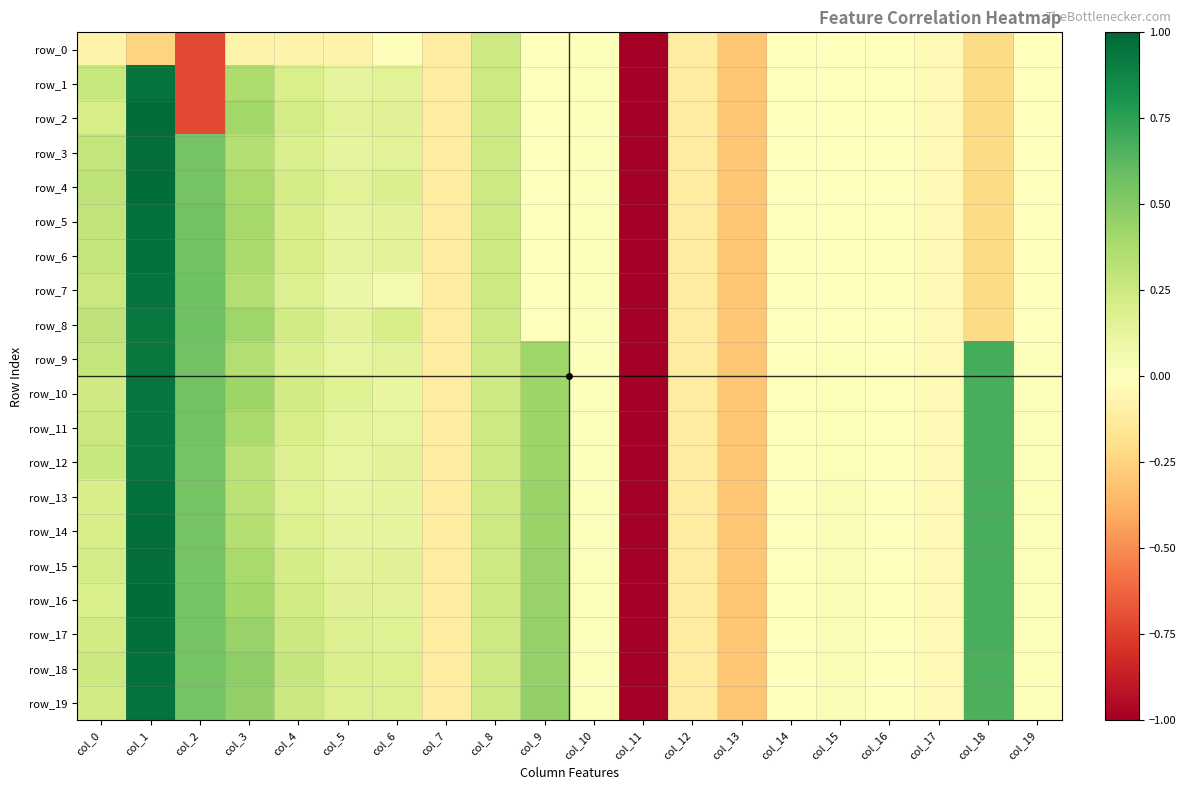

The value of row_6 at col_14 is -0.0. True or false?

False